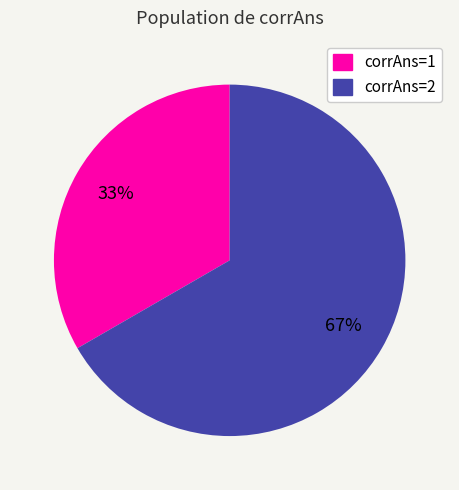

Is it true that corrAns=1 is 33% of the pie?

True